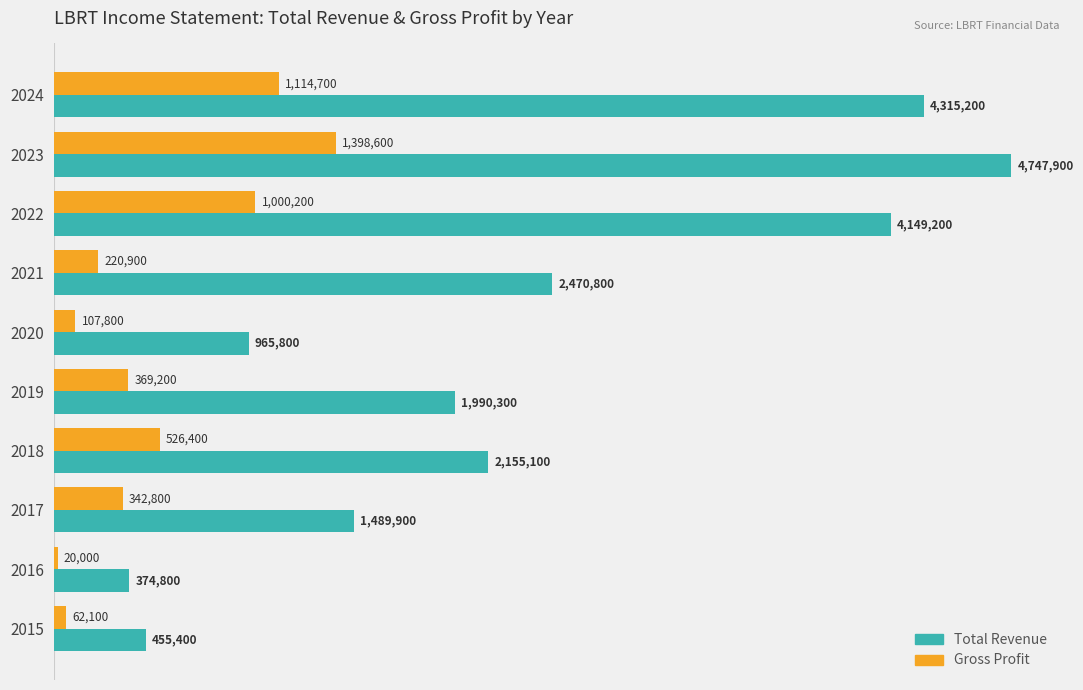

Which series has the largest total across all categories?

Total Revenue